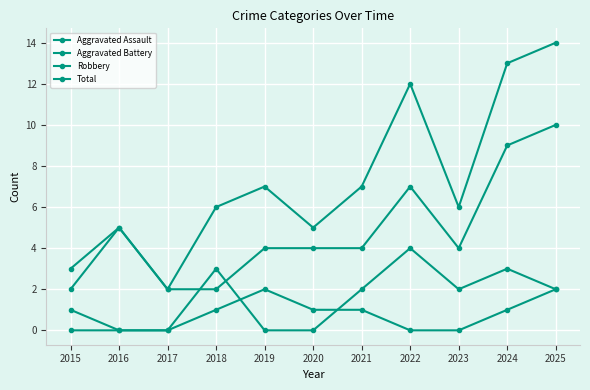

What is the spread (max minus min) of values at 2025?

12